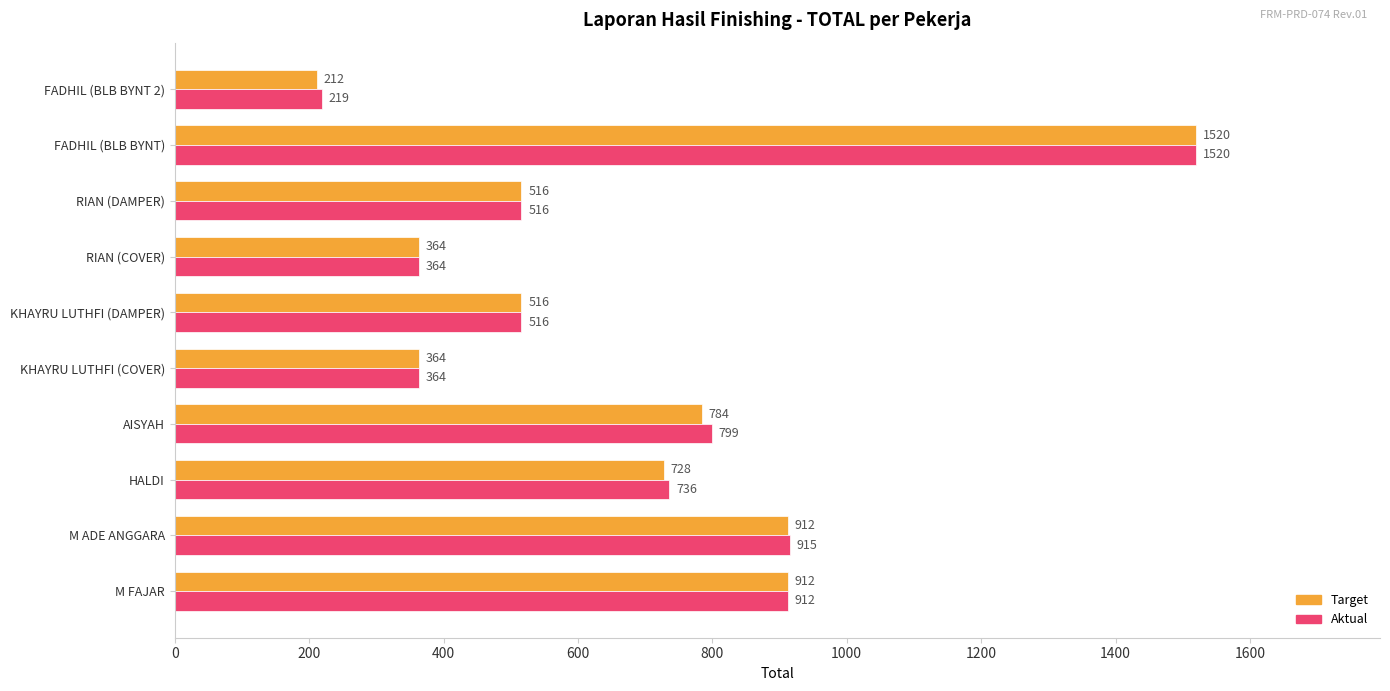

What is the maximum value shown in the chart?

1520